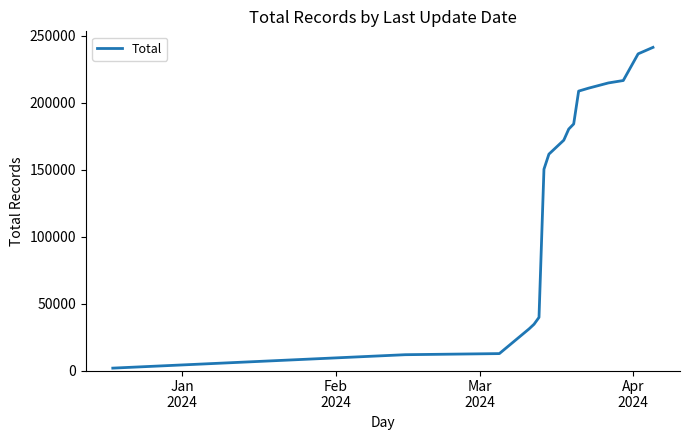

What is the greatest value displayed?

241264